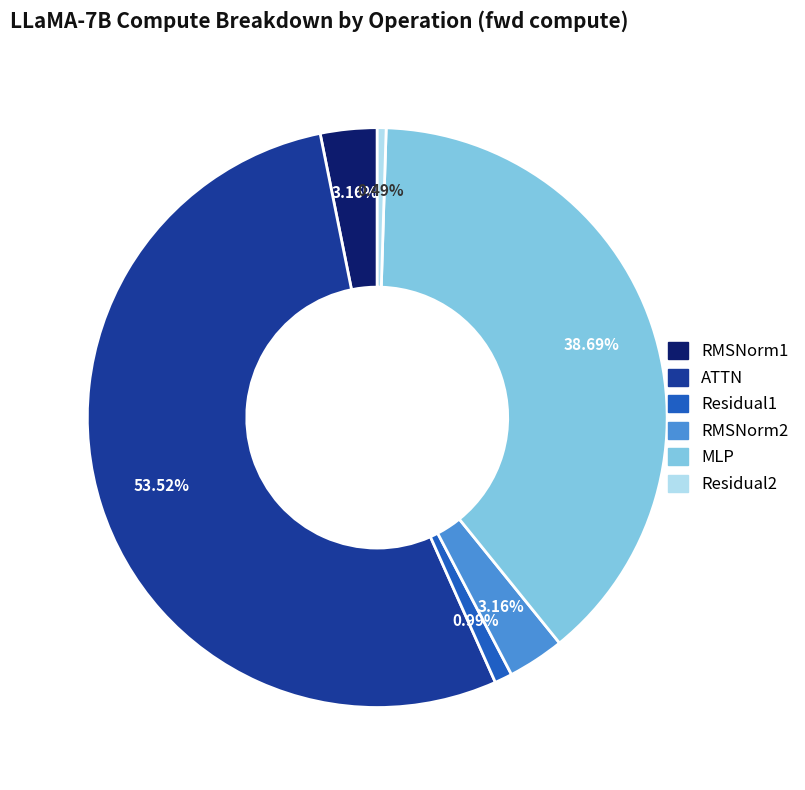

How many segments does this pie chart have?

6